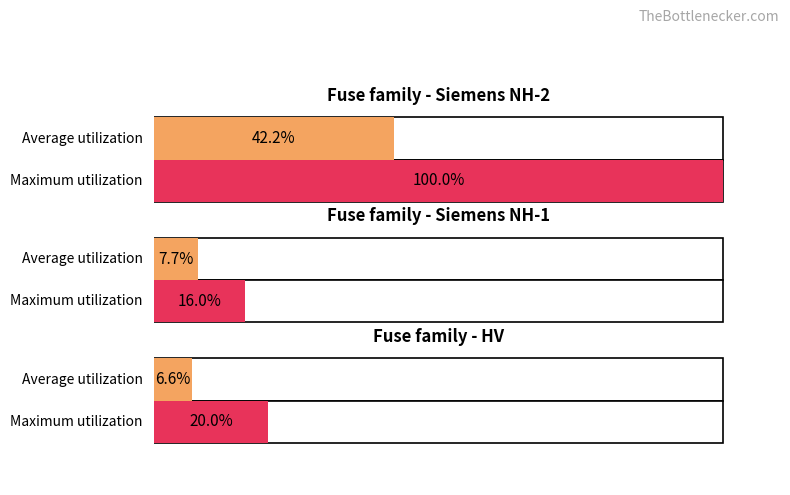

Is it true that Average utilization equals 7.7 at 20?

True